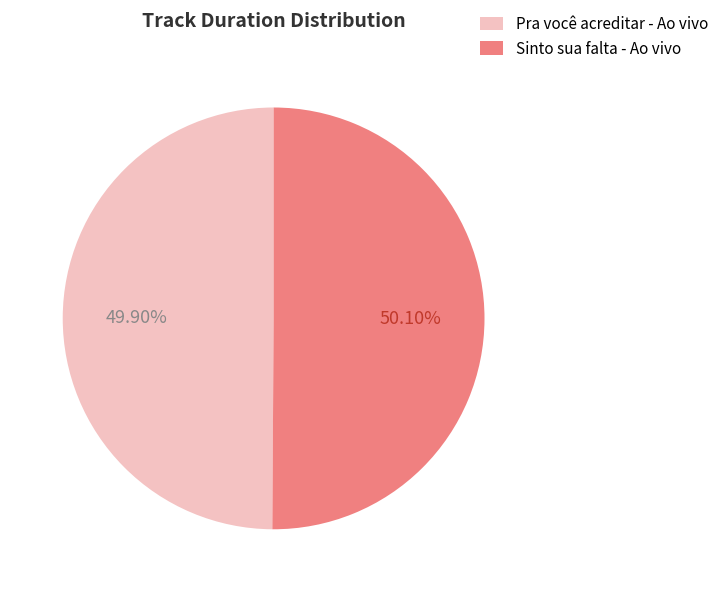

How many slices are in this pie chart?

2